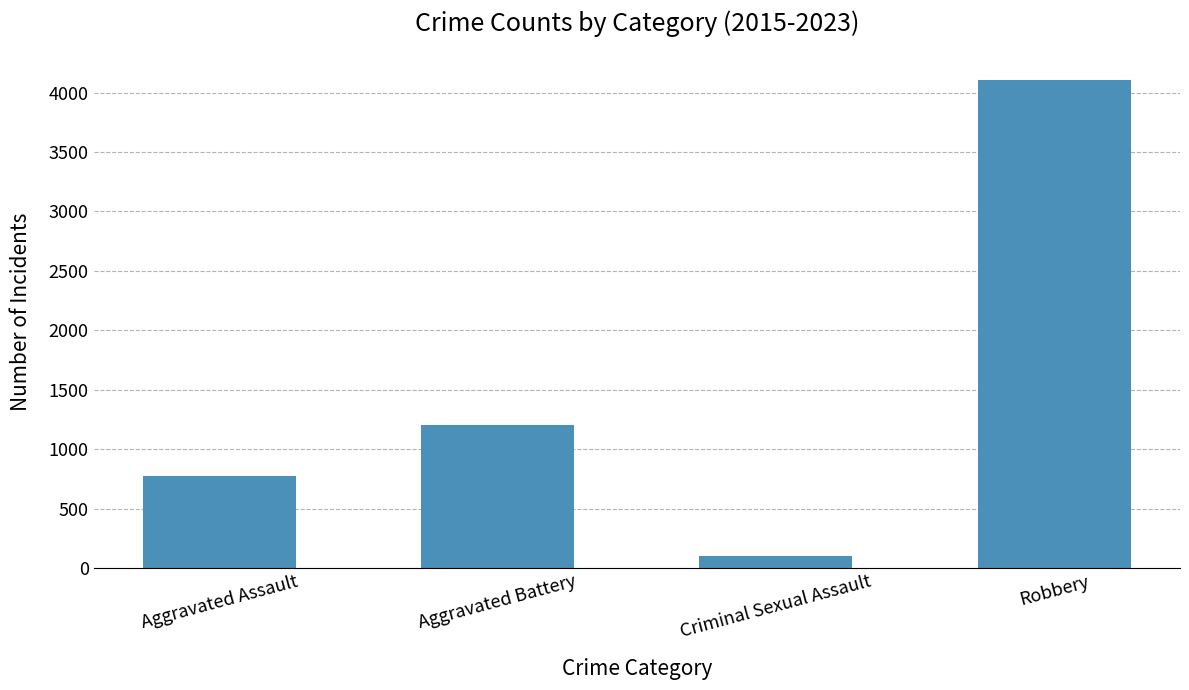

List the labels in order of value, smallest first.

Criminal Sexual Assault, Aggravated Assault, Aggravated Battery, Robbery